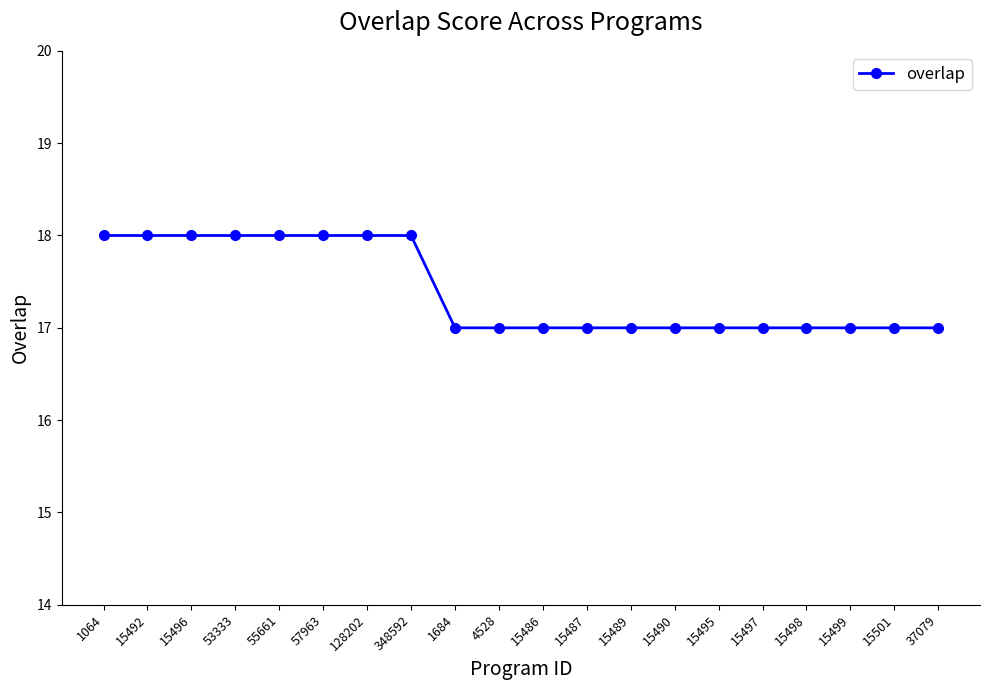

The value at 37079 is 17. True or false?

True